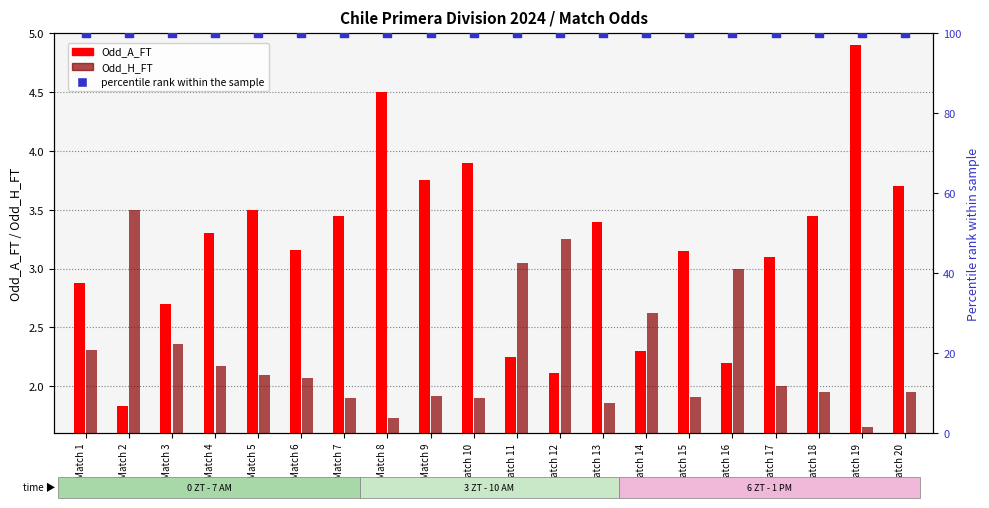

Is the value of percentile rank within the sample at Match 18 greater than the value of Odd_A_FT at Match 1?

Yes